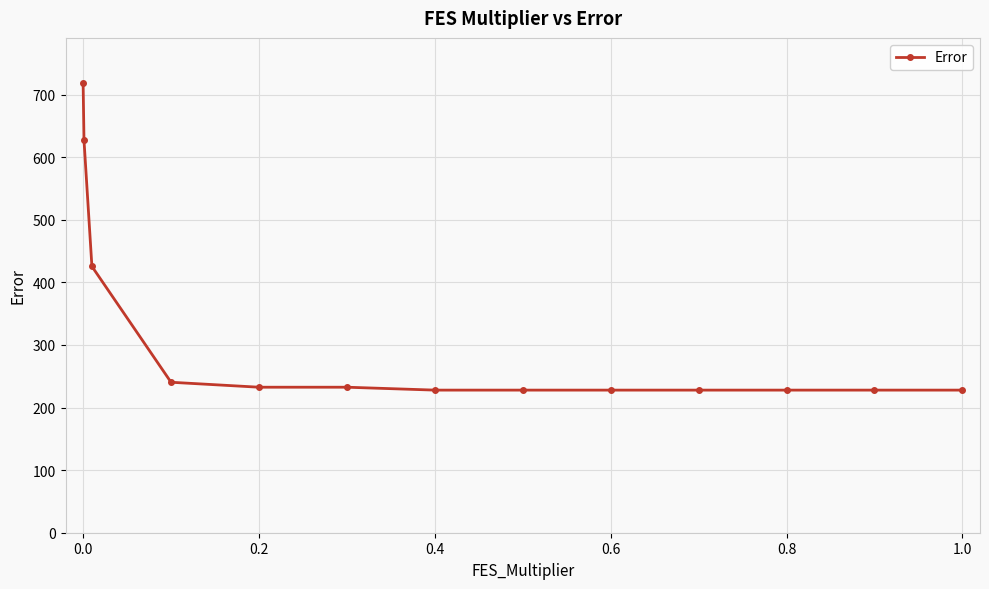

What is the value of the 2nd point from the left?

627.0